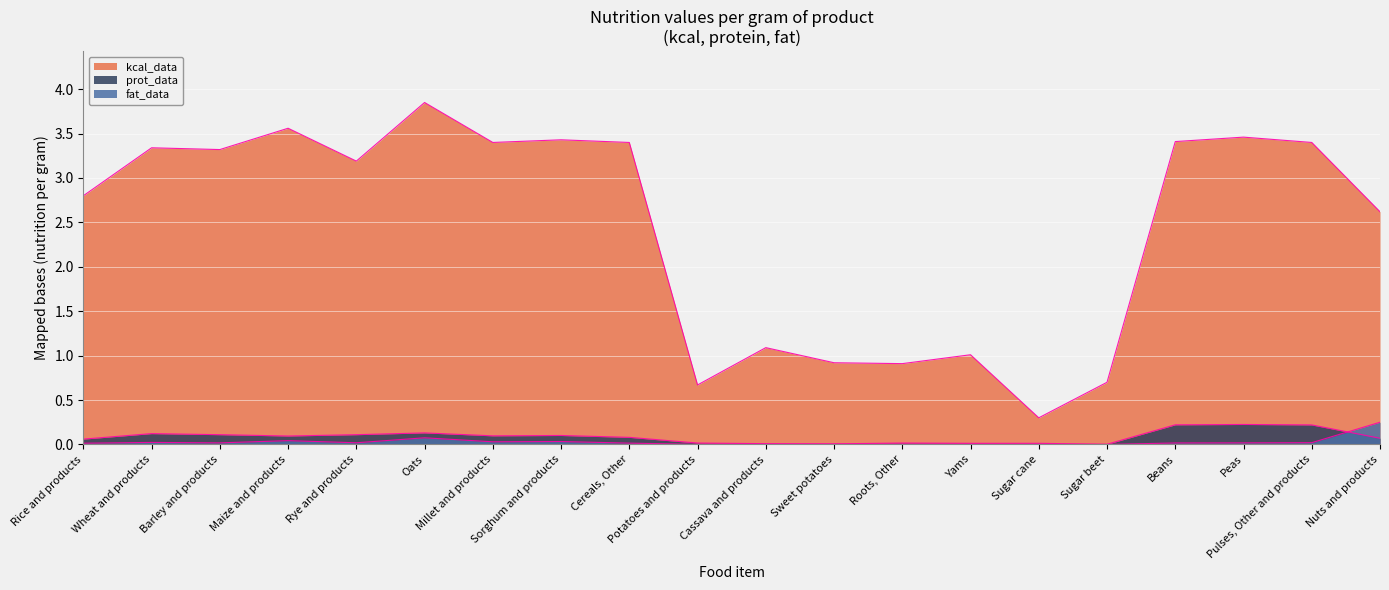

At how many categories does at least one series exceed 1?

15